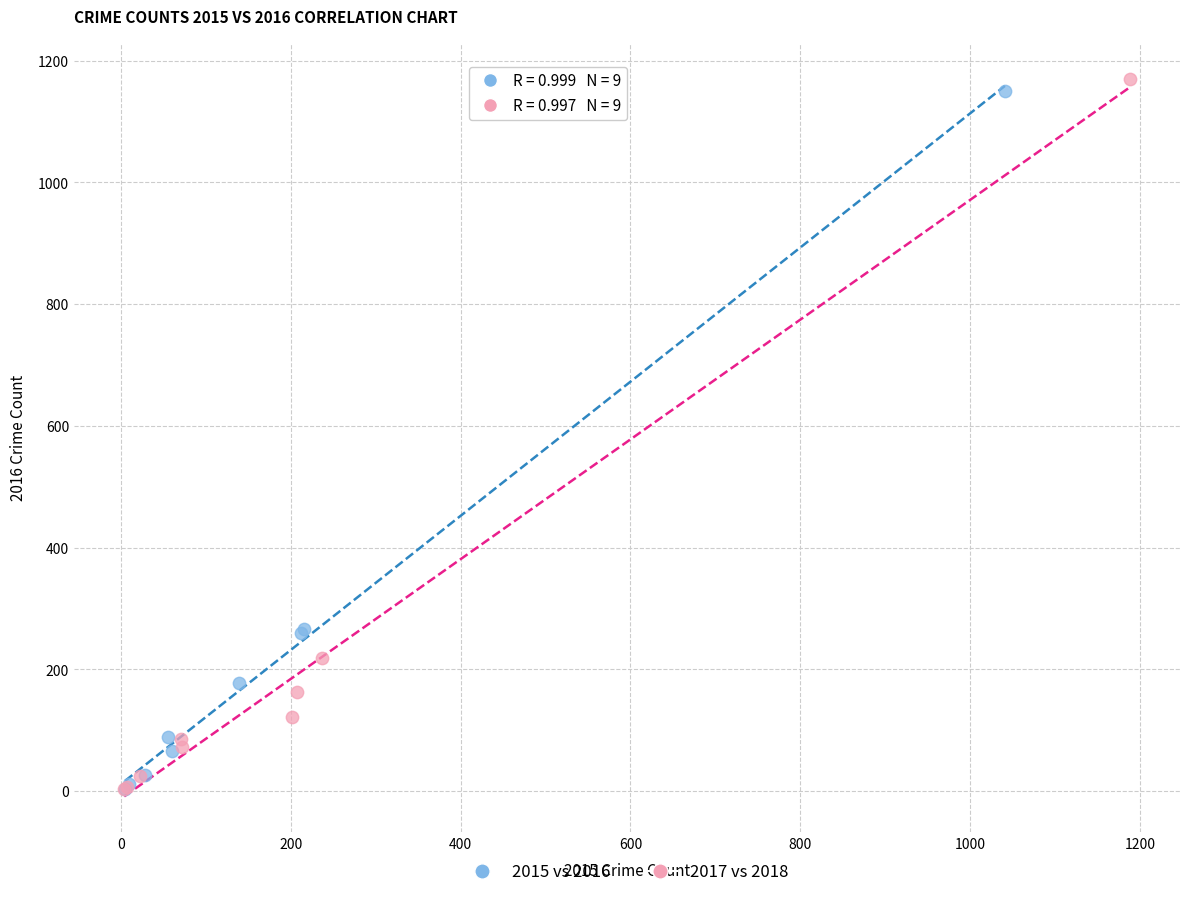

Which series has the largest Y range (max minus min)?

2017 vs 2018